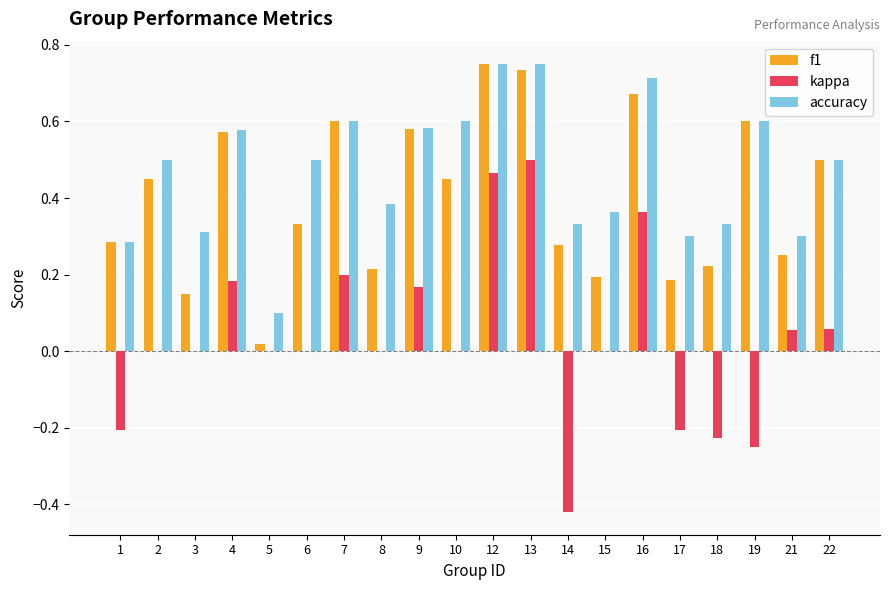

The value of accuracy at 2 is 0.2. True or false?

False